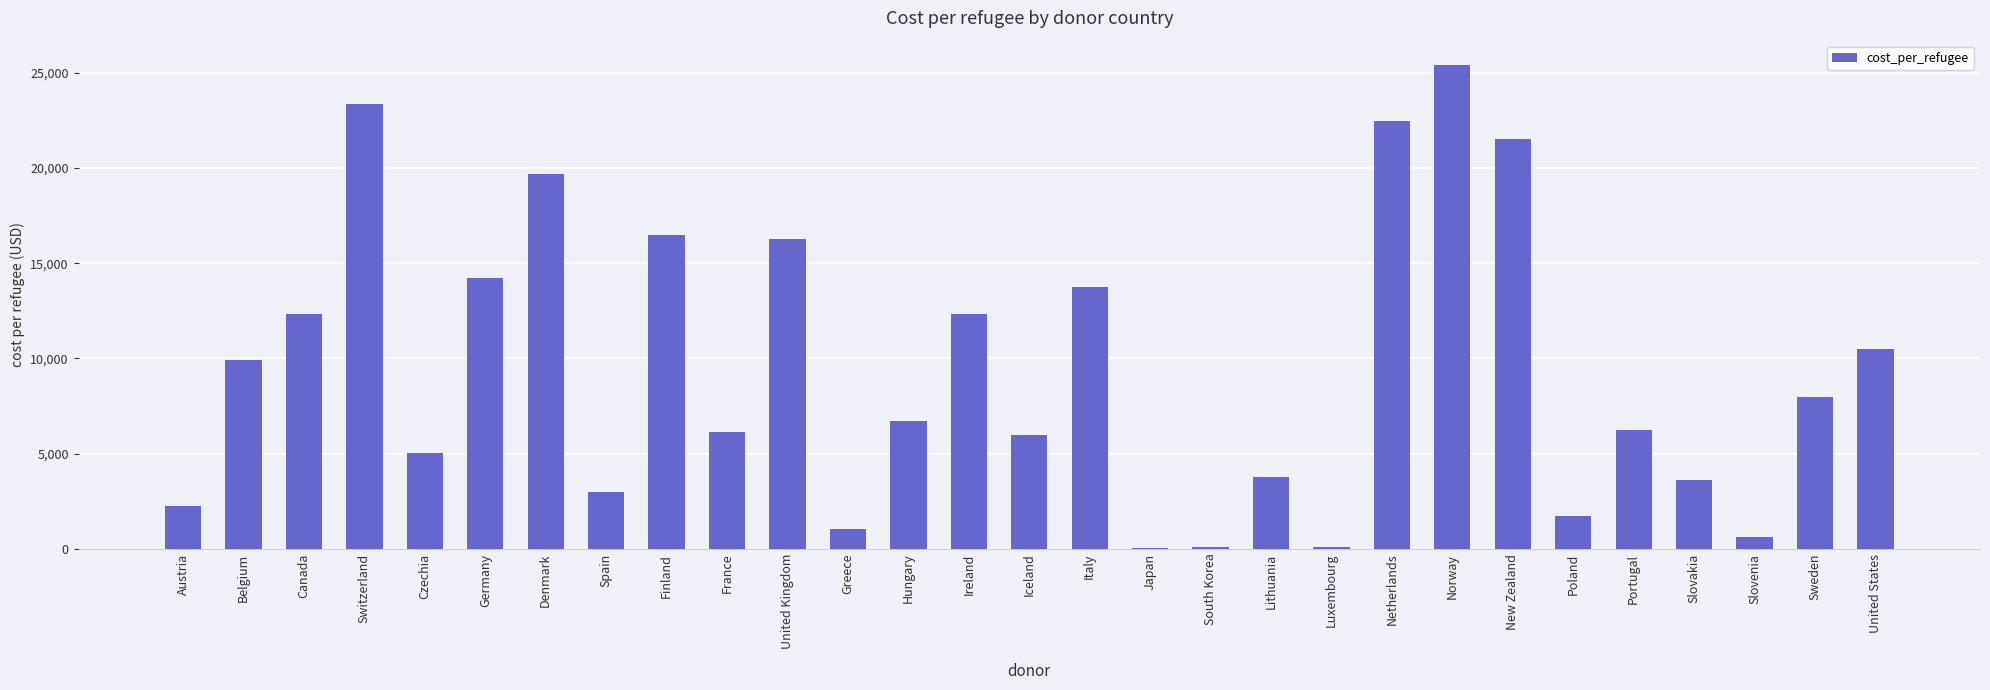

What is the greatest value displayed?

25412.0